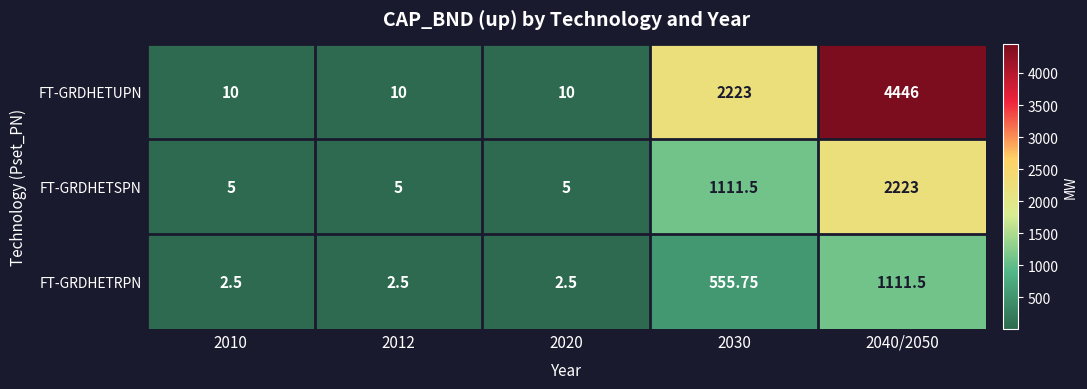

Rank the series by their maximum value, from lowest to highest.

FT-GRDHETRPN, FT-GRDHETSPN, FT-GRDHETUPN